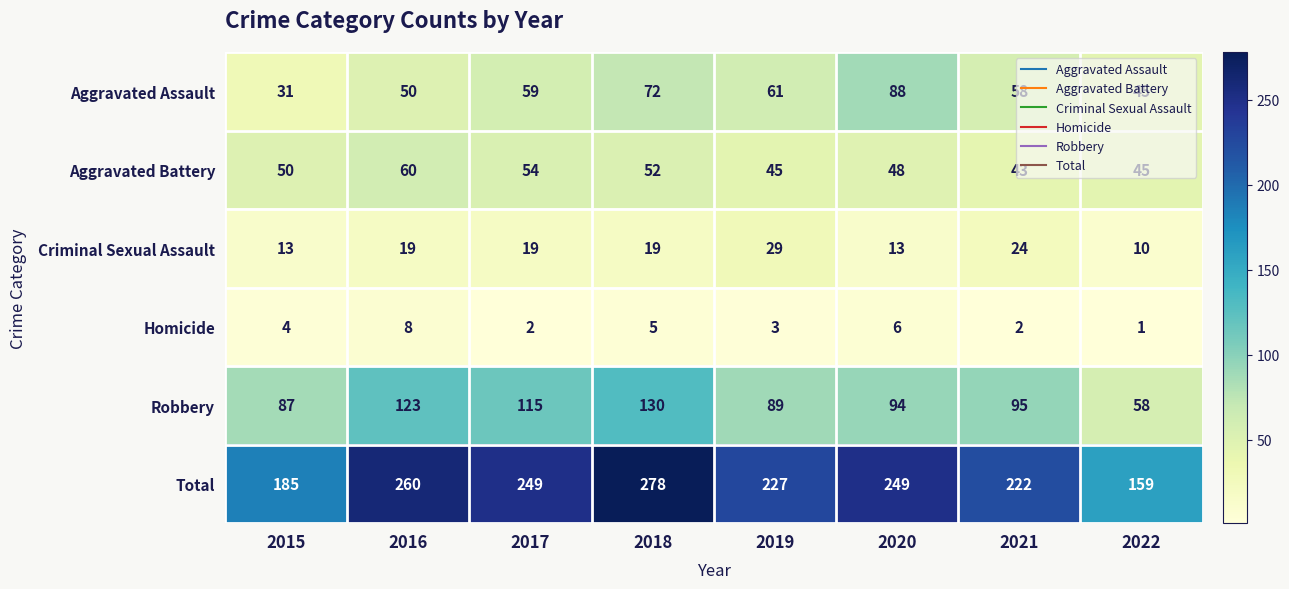

The Aggravated Battery series shows 57 at 2021. True or false?

False